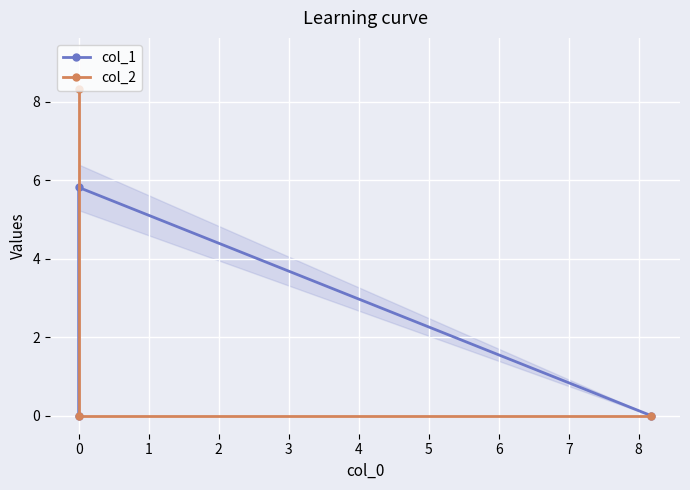

What is the label of the 3rd point from the left?

1